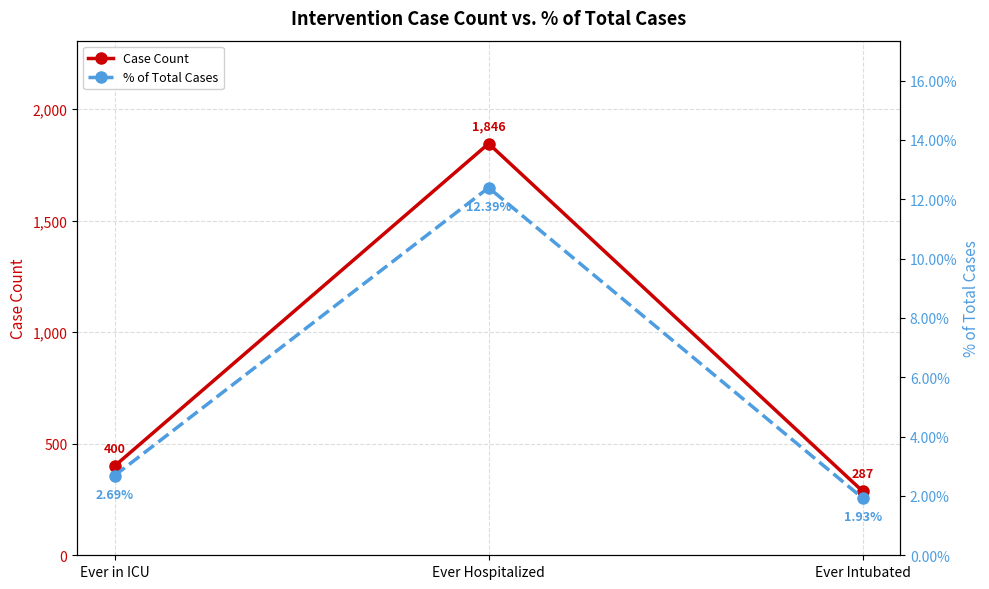

Which series has the largest total across all categories?

Case Count